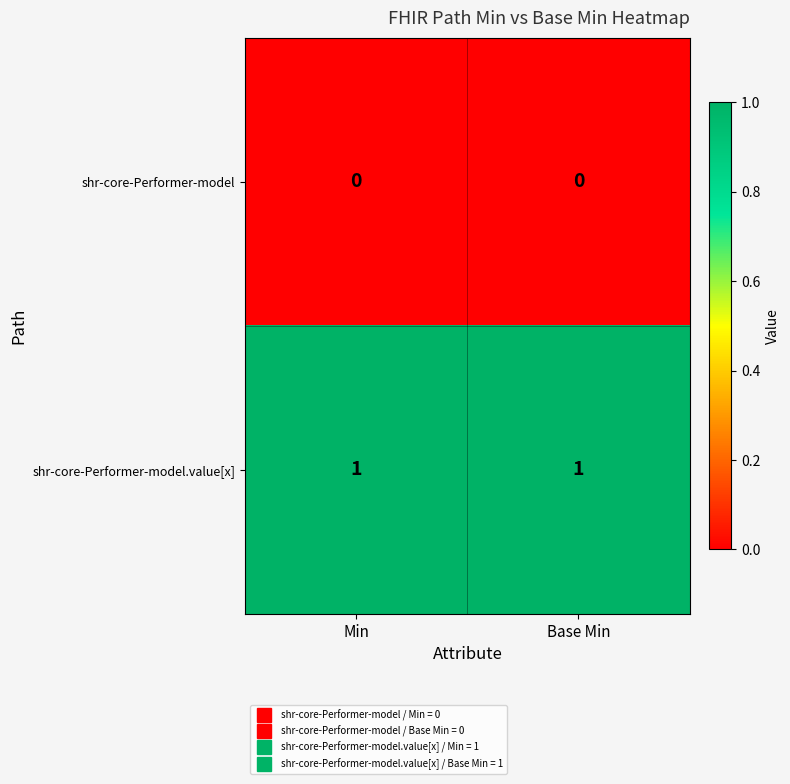

Rank the series at Min from highest to lowest value.

shr-core-Performer-model.value[x], shr-core-Performer-model